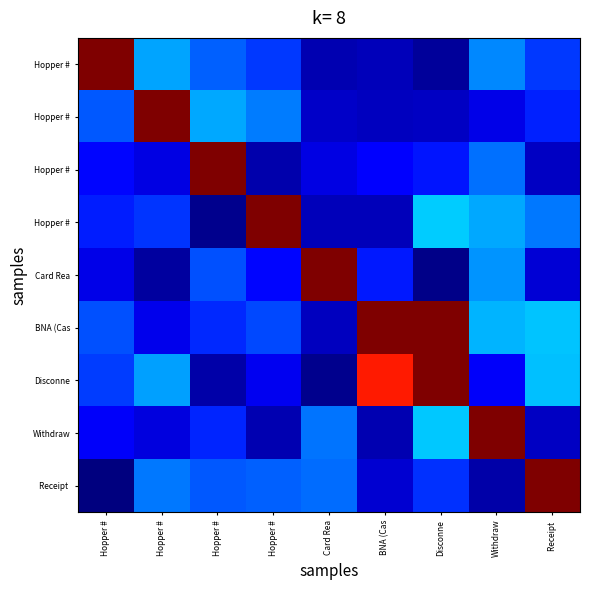

Count the number of categories in the chart.

9